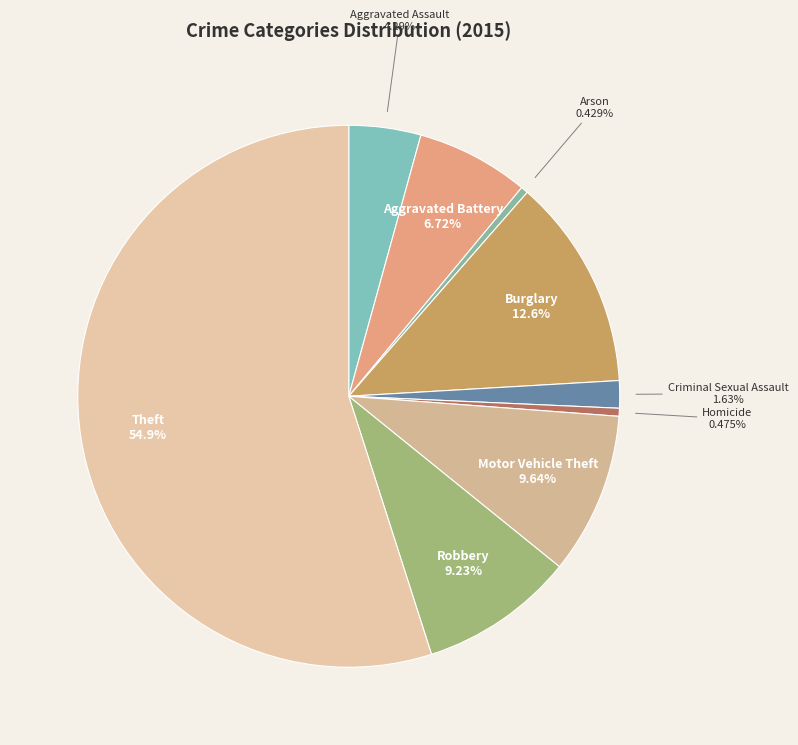

To the nearest percent, what is the difference between the largest and smallest slice percentages?

55%